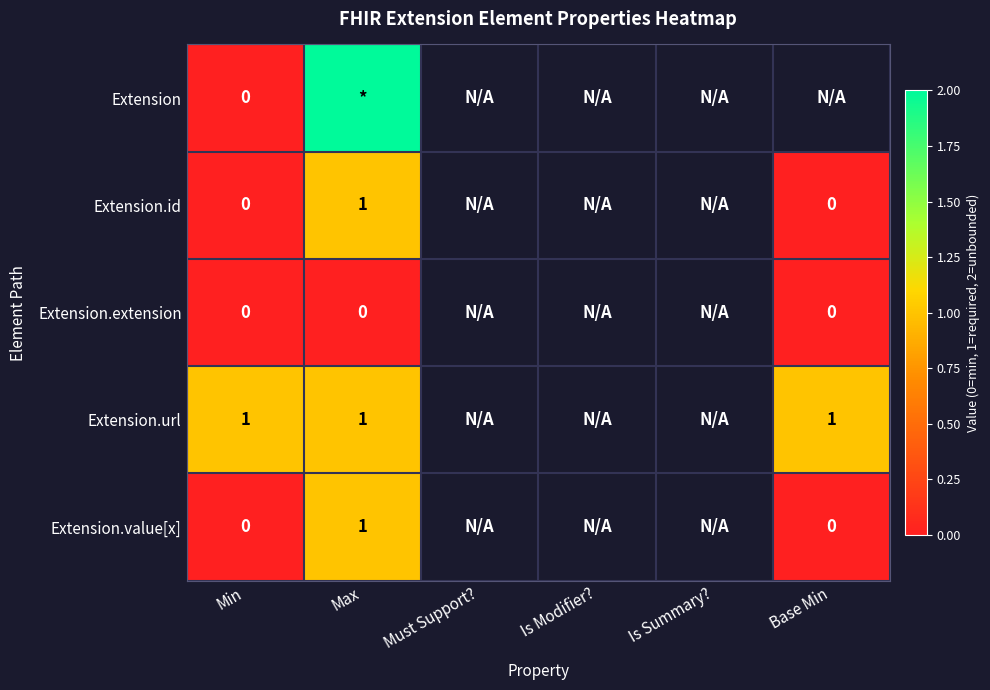

The Extension.id series shows 1 at Max. True or false?

True